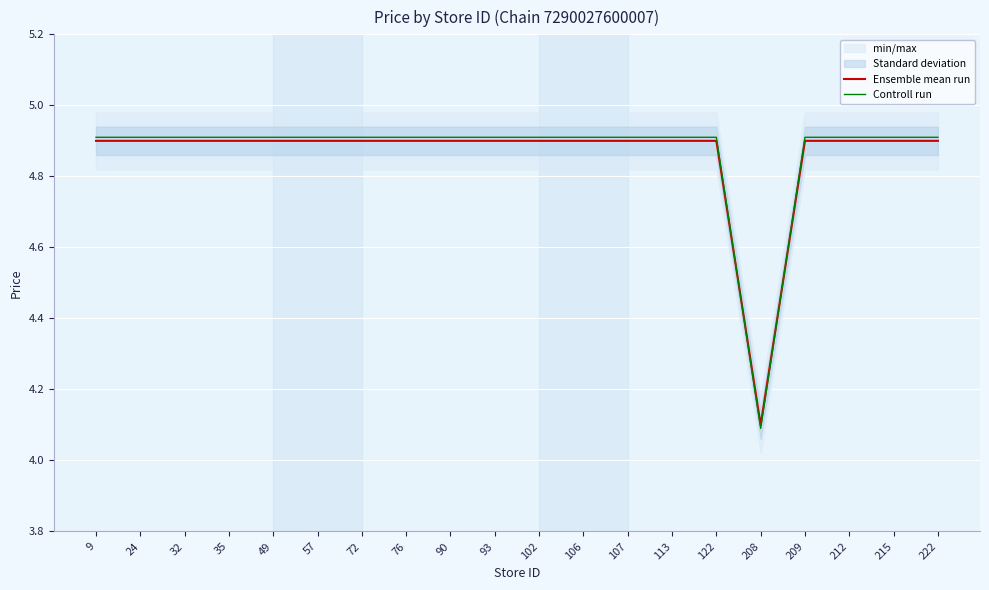

Is it true that Ensemble mean run equals 4.9 at 215?

True